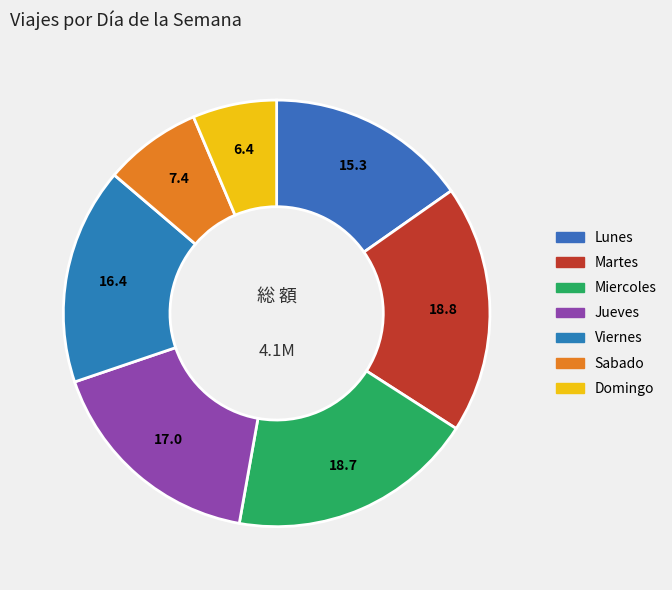

Is there any slice that represents more than half of the pie?

No